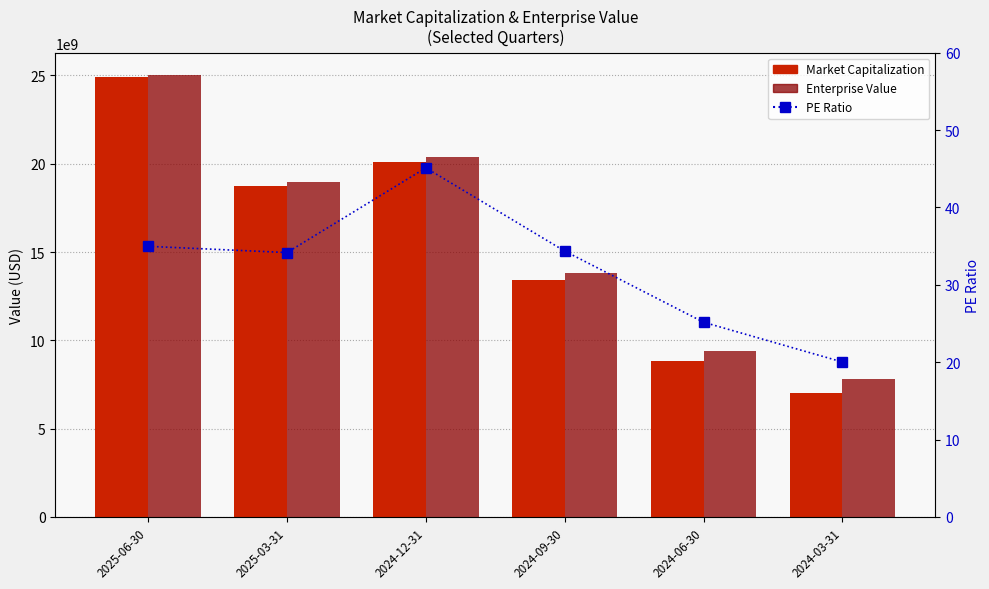

What is the smallest value displayed?

20.0